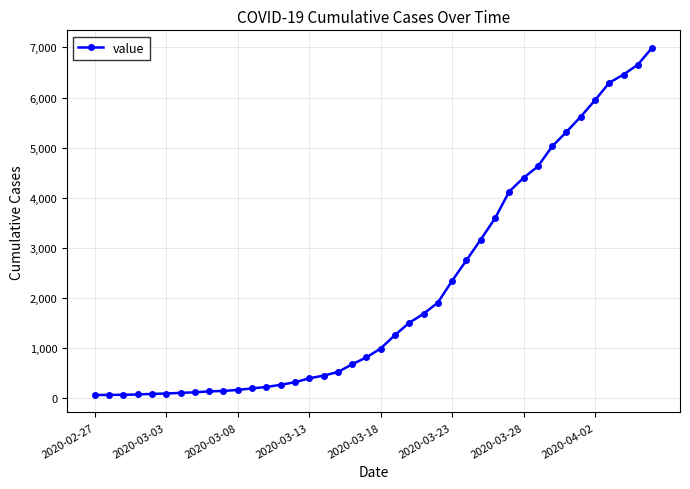

Count the number of categories in the chart.

40